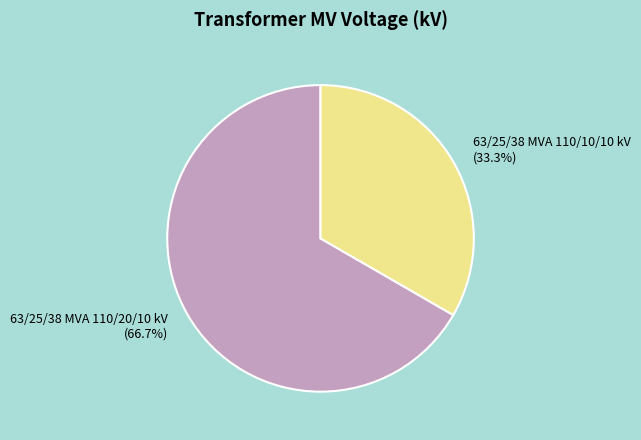

Between 63/25/38 MVA 110/10/10 kV and 63/25/38 MVA 110/20/10 kV, which is larger?

63/25/38 MVA 110/20/10 kV